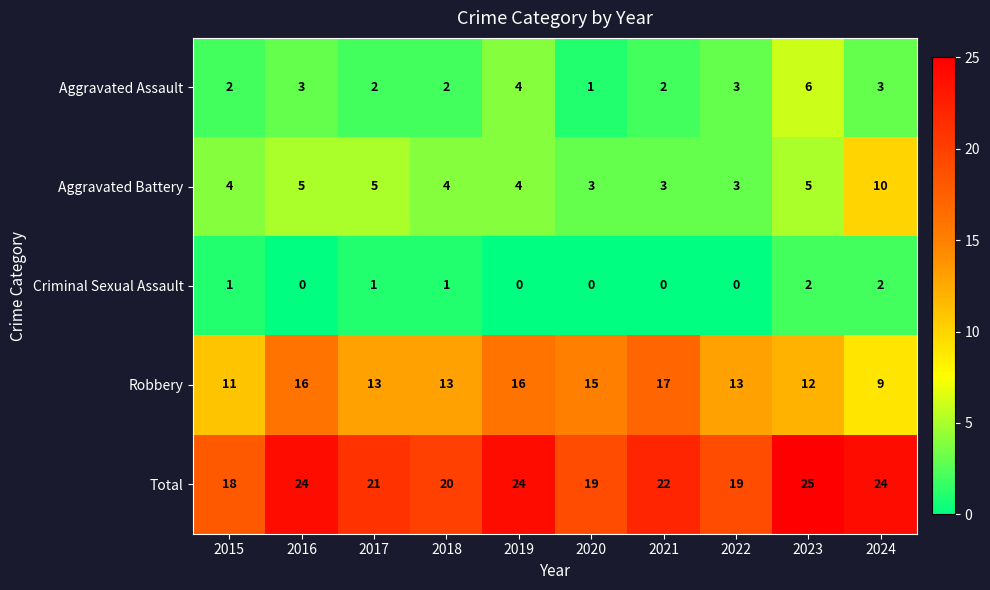

What is the difference between the Aggravated Battery values at 2016 and 2024?

5